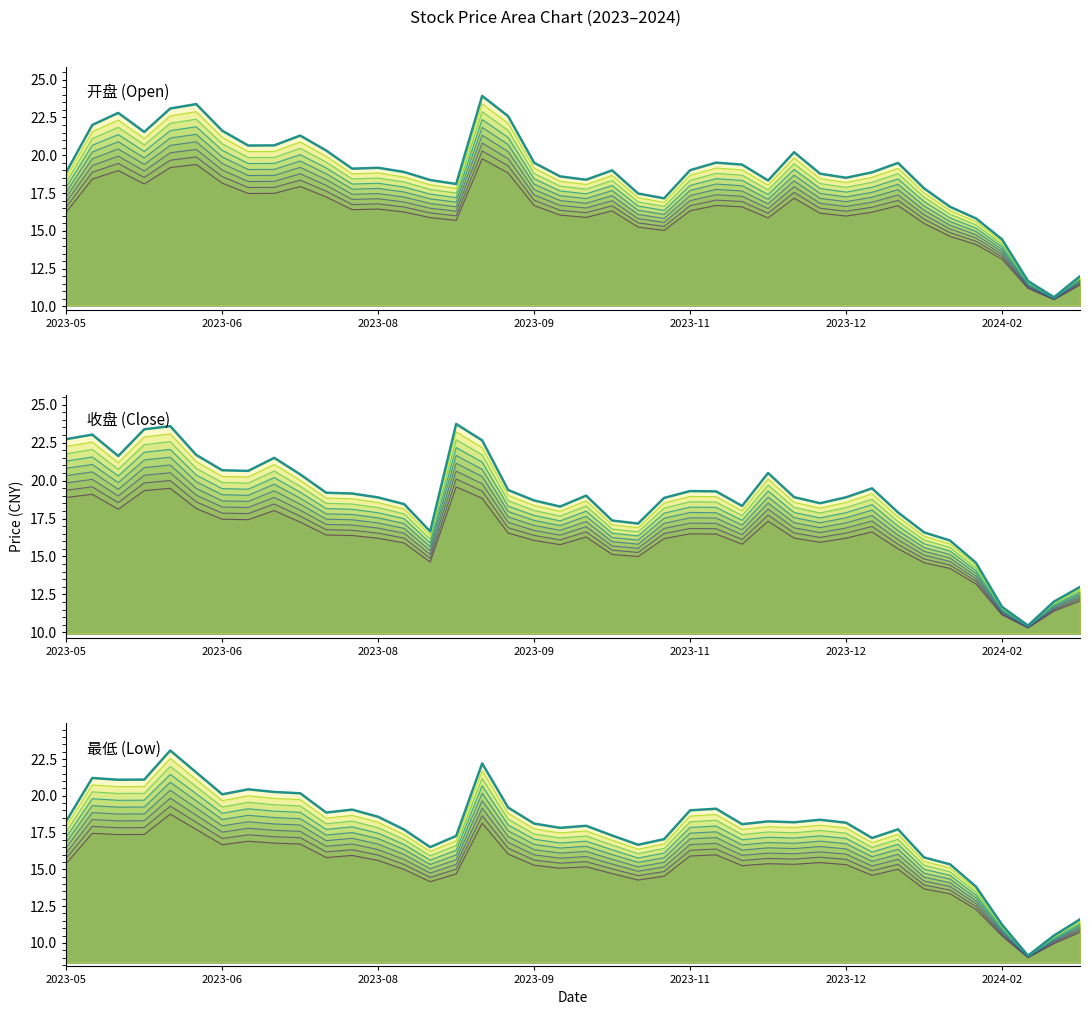

What value does the 收盘 series have at 21?

17.4